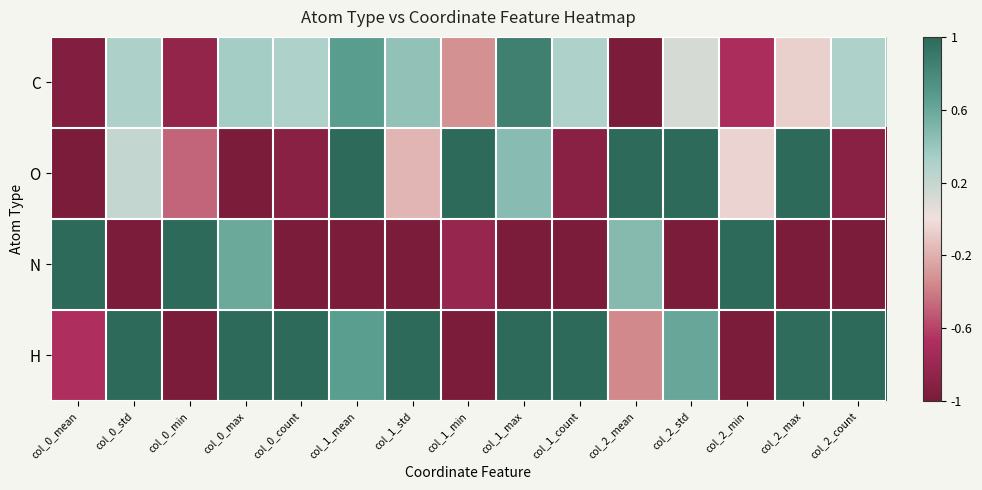

Reading left to right, extract all data points from this chart.

C: col_0_mean=-0.9	col_0_std=0.3	col_0_min=-0.8	col_0_max=0.4	col_0_count=0.3	col_1_mean=0.7	col_1_std=0.4	col_1_min=-0.3	col_1_max=0.9	col_1_count=0.3	col_2_mean=-1.0	col_2_std=0.1	col_2_min=-0.7	col_2_max=-0.1	col_2_count=0.3
O: col_0_mean=-1.0	col_0_std=0.2	col_0_min=-0.5	col_0_max=-1.0	col_0_count=-0.9	col_1_mean=1.0	col_1_std=-0.2	col_1_min=1.0	col_1_max=0.5	col_1_count=-0.9	col_2_mean=1.0	col_2_std=1.0	col_2_min=-0.0	col_2_max=1.0	col_2_count=-0.9
N: col_0_mean=1.0	col_0_std=-1.0	col_0_min=1.0	col_0_max=0.6	col_0_count=-1.0	col_1_mean=-1.0	col_1_std=-1.0	col_1_min=-0.8	col_1_max=-1.0	col_1_count=-1.0	col_2_mean=0.5	col_2_std=-1.0	col_2_min=1.0	col_2_max=-1.0	col_2_count=-1.0
H: col_0_mean=-0.7	col_0_std=1.0	col_0_min=-1.0	col_0_max=1.0	col_0_count=1.0	col_1_mean=0.7	col_1_std=1.0	col_1_min=-1.0	col_1_max=1.0	col_1_count=1.0	col_2_mean=-0.4	col_2_std=0.6	col_2_min=-1.0	col_2_max=1.0	col_2_count=1.0